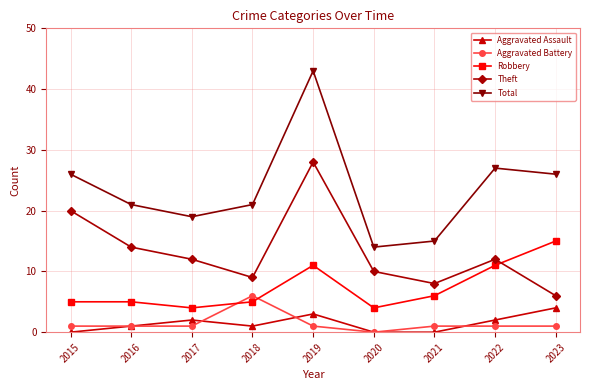

Which series ends up on top after the final intersection of Aggravated Battery and Robbery?

Robbery